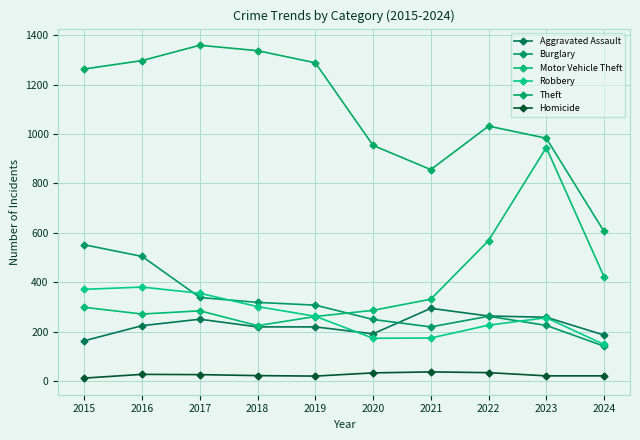

Does the chart have visible grid lines?

Yes